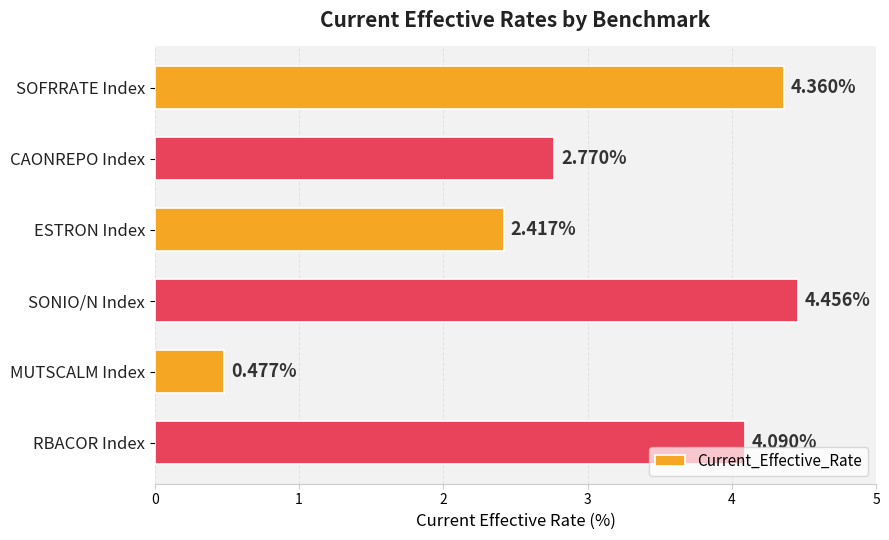

What is the label of the 1st bar from the bottom?

RBACOR Index